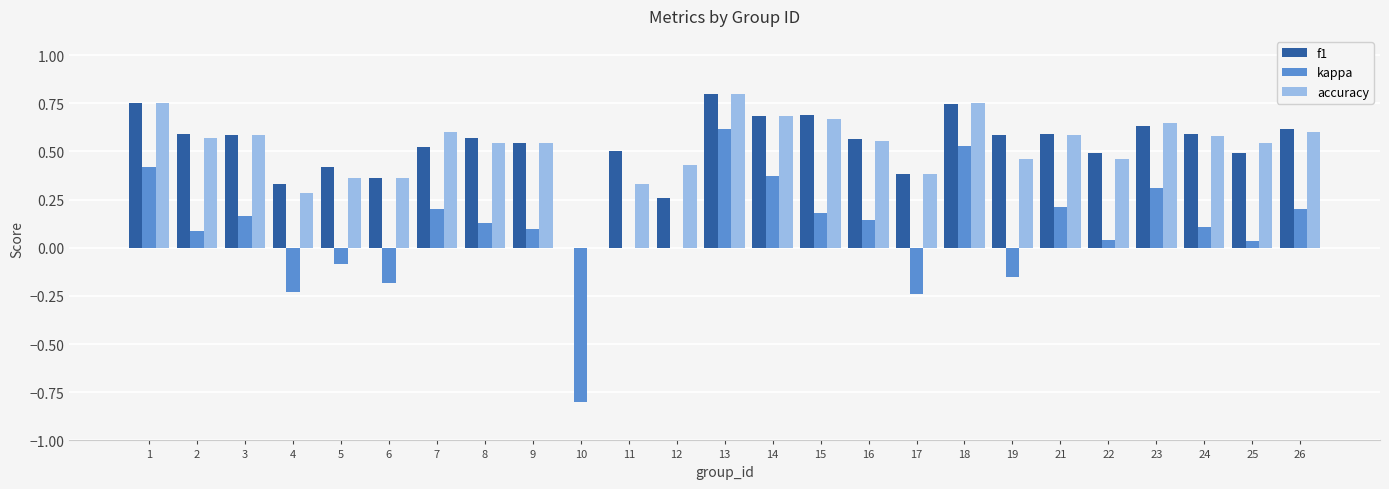

What is the sum of all accuracy values?

13.1